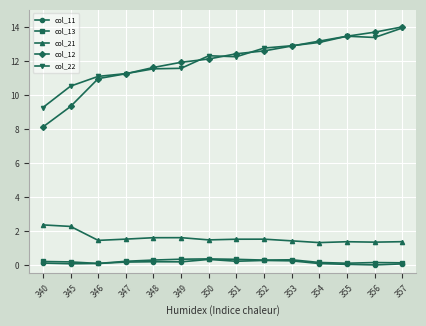

At which label is col_12 closest to 11?

346